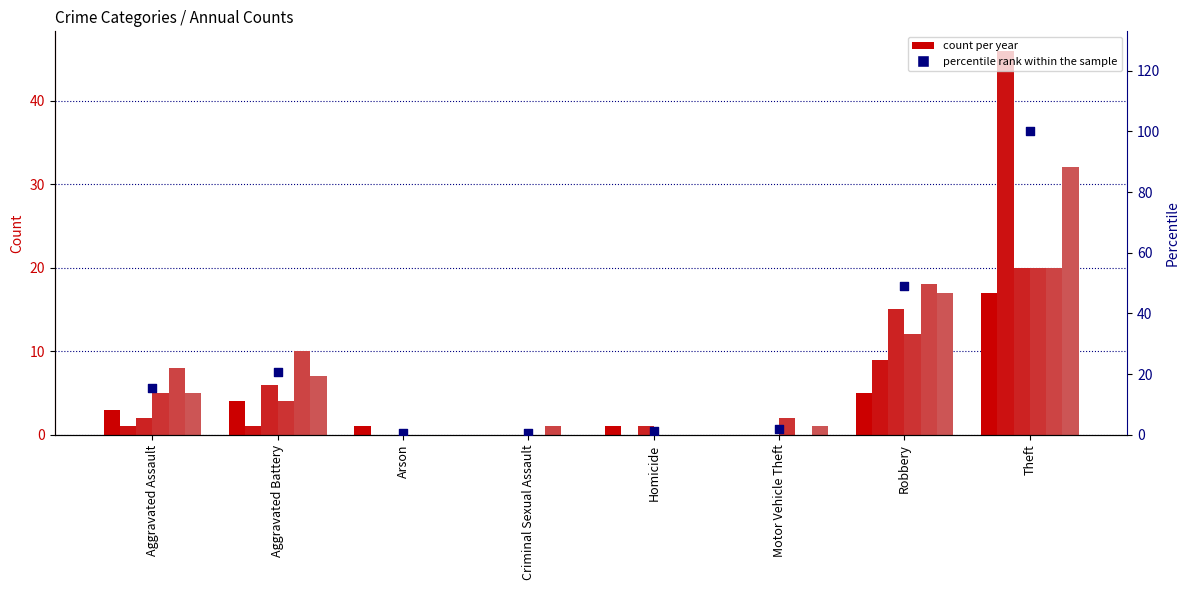

What is the change in value from Aggravated Assault to Robbery?

+33.5